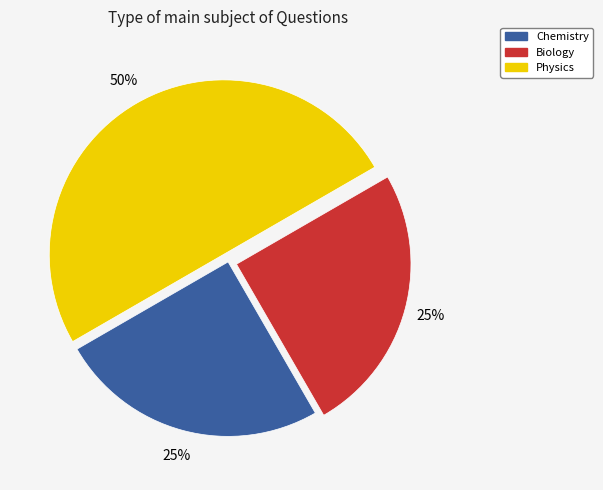

Do Biology and Physics together represent more than half of the pie?

Yes